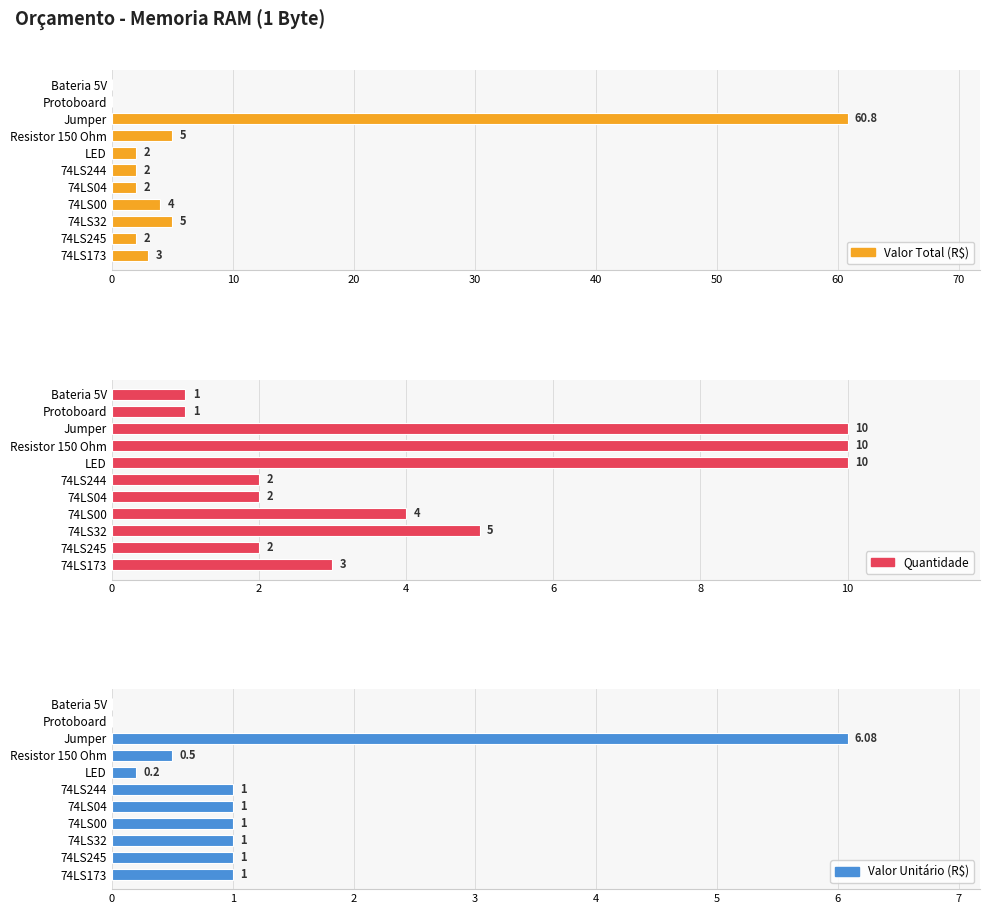

Read the Valor Unitário (R$) value at 74LS173.

1.0